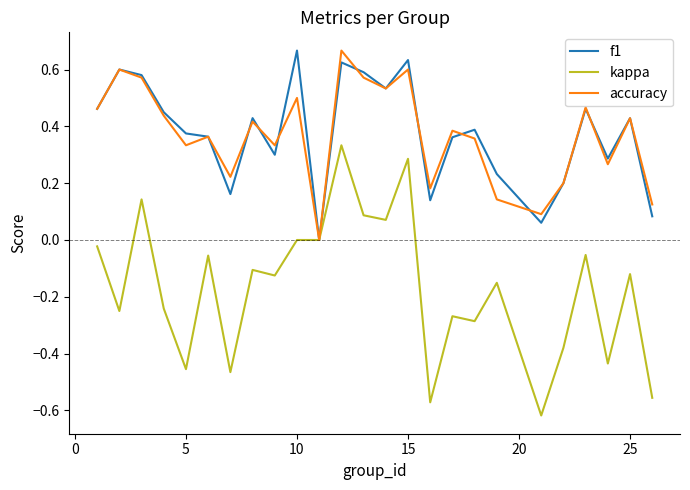

Reading right to left, what are all the values shown in this chart?

f1: 0.1	0.4	0.3	0.5	0.2	0.1	0.2	0.4	0.4	0.1	0.6	0.5	0.6	0.6	0.0	0.7	0.3	0.4	0.2	0.4	0.4	0.4	0.6	0.6	0.5
kappa: -0.6	-0.1	-0.4	-0.1	-0.4	-0.6	-0.2	-0.3	-0.3	-0.6	0.3	0.1	0.1	0.3	0.0	0.0	-0.1	-0.1	-0.5	-0.1	-0.5	-0.2	0.1	-0.2	-0.0
accuracy: 0.1	0.4	0.3	0.5	0.2	0.1	0.1	0.4	0.4	0.2	0.6	0.5	0.6	0.7	0.0	0.5	0.3	0.4	0.2	0.4	0.3	0.4	0.6	0.6	0.5